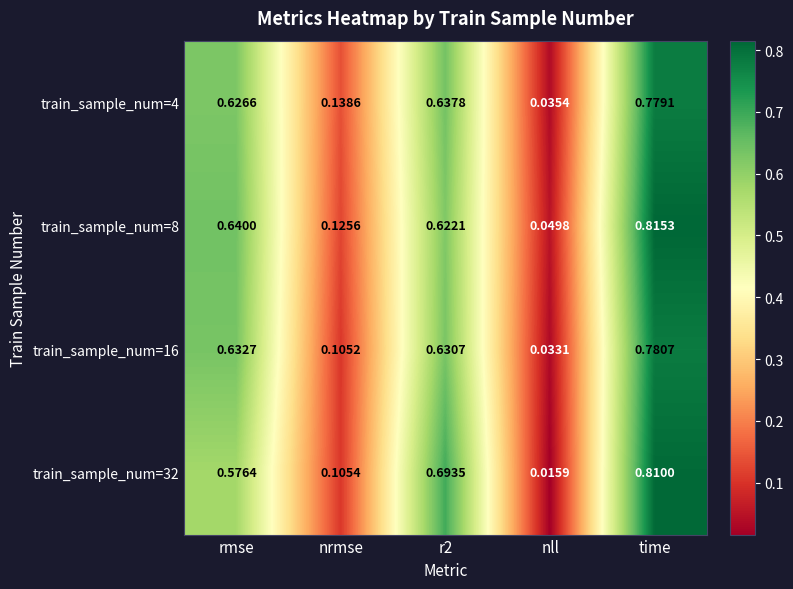

Where is train_sample_num=8 nearest to the value 0?

nll